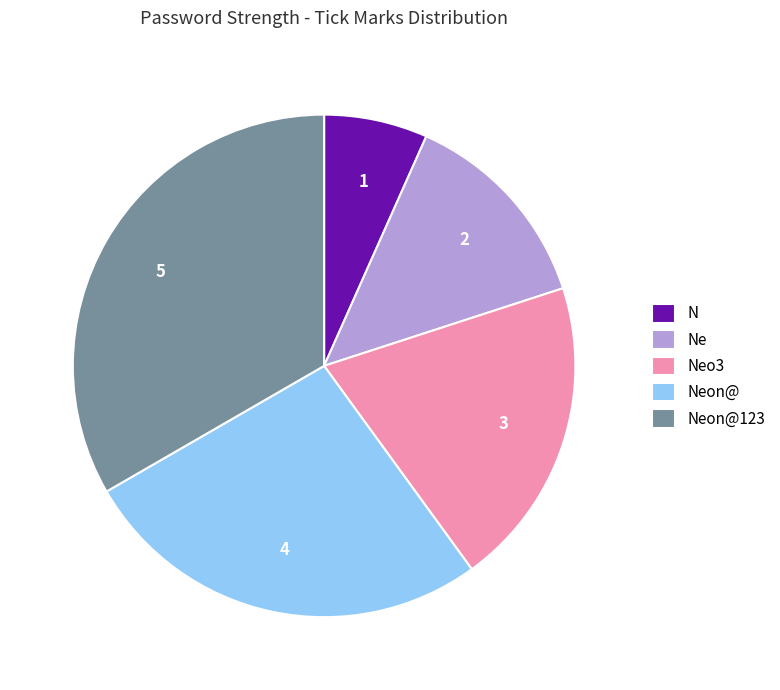

Is Neon@123 the majority of the pie?

No